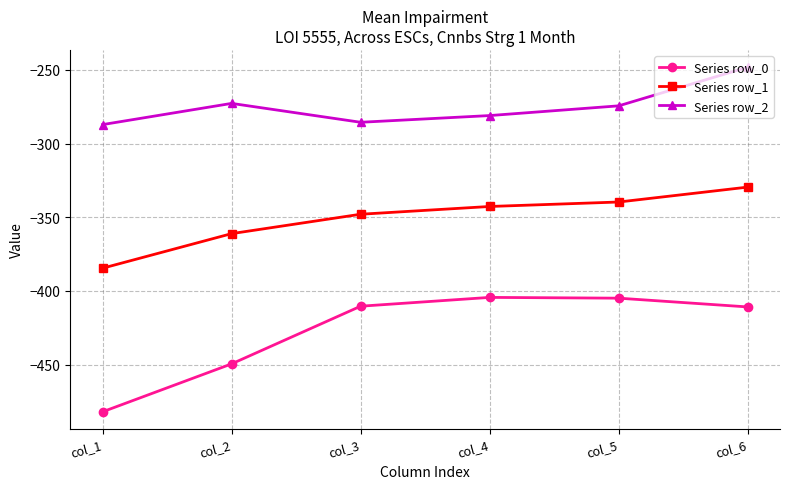

At which label does Series row_2 reach its peak?

col_6